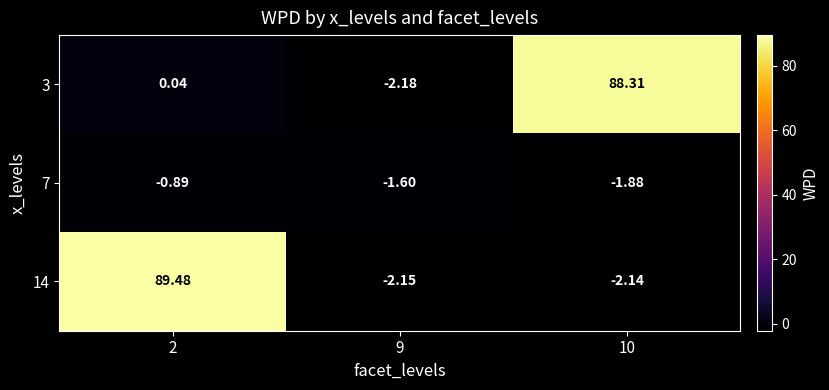

What is the total value across all series at 2?

88.6